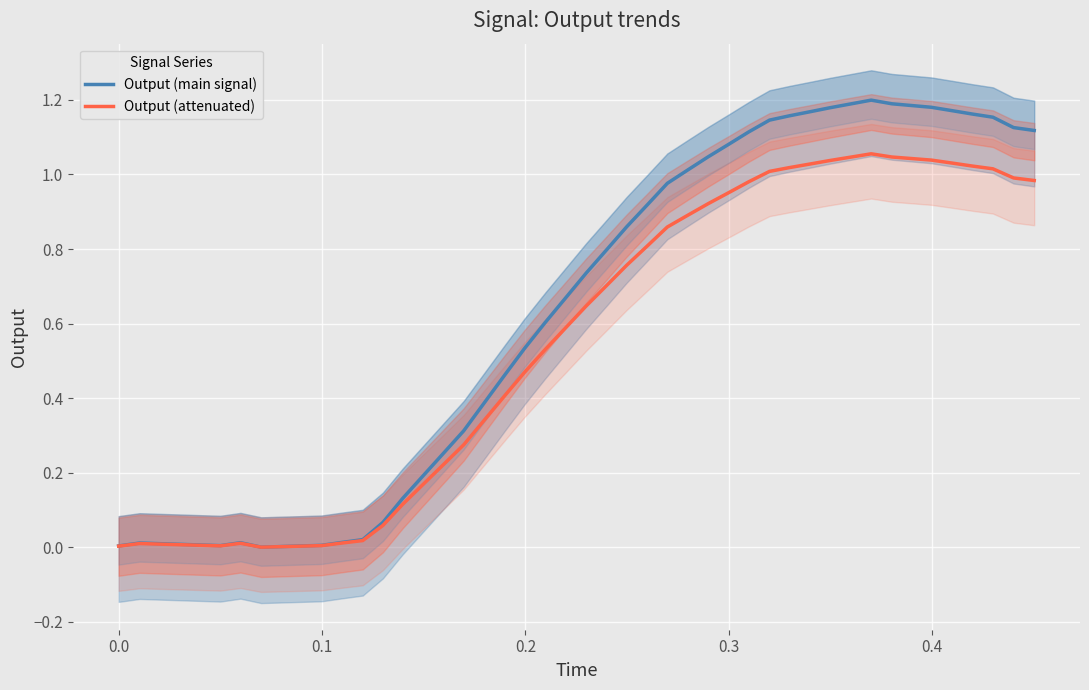

Which series has the largest range (max minus min)?

Output (main signal)